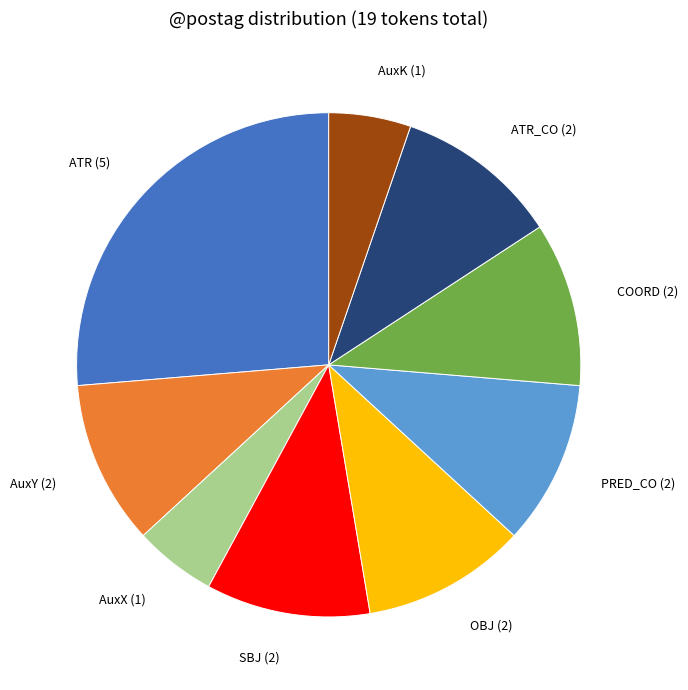

What is the largest slice in the pie chart?

ATR (5)